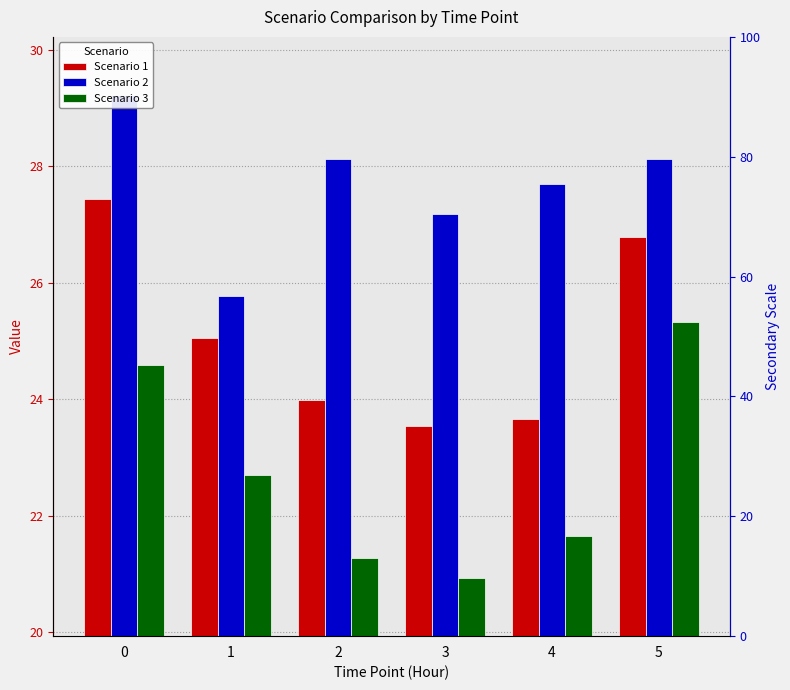

Reading right to left, extract all data points from this chart.

Scenario 1: 26.8	23.7	23.5	24.0	25.0	27.4
Scenario 2: 28.1	27.7	27.2	28.1	25.8	29.2
Scenario 3: 25.3	21.7	20.9	21.3	22.7	24.6